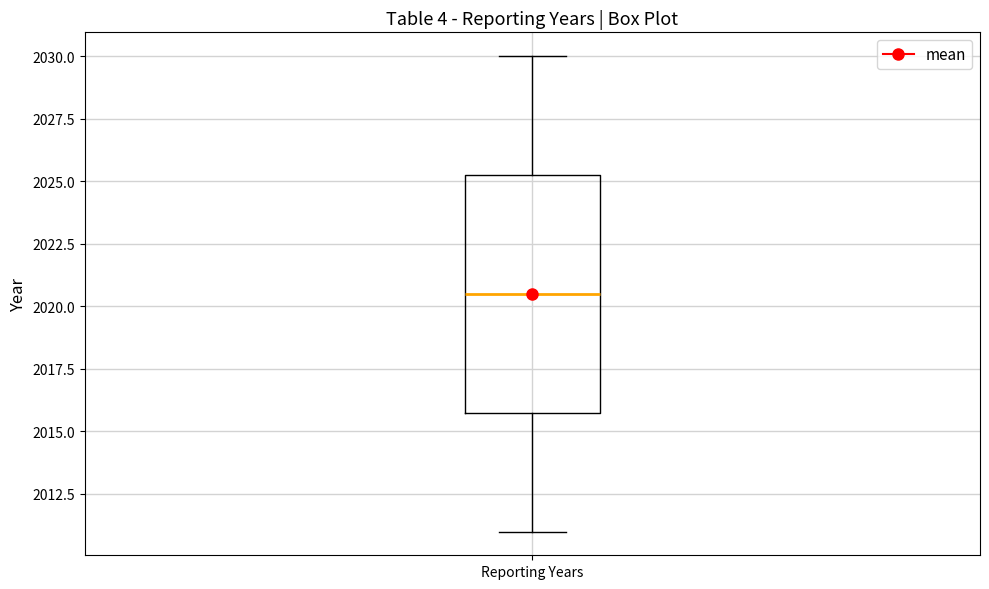

Transcribe this box plot: give where the median line is, the range the box spans, and where the two whiskers end, as read against the y-axis. The values are not printed on the chart, so give them approximately, as read against the axis.

median 2020.5, box 2016.0 to 2025.5, whiskers 2011.0 to 2030.0